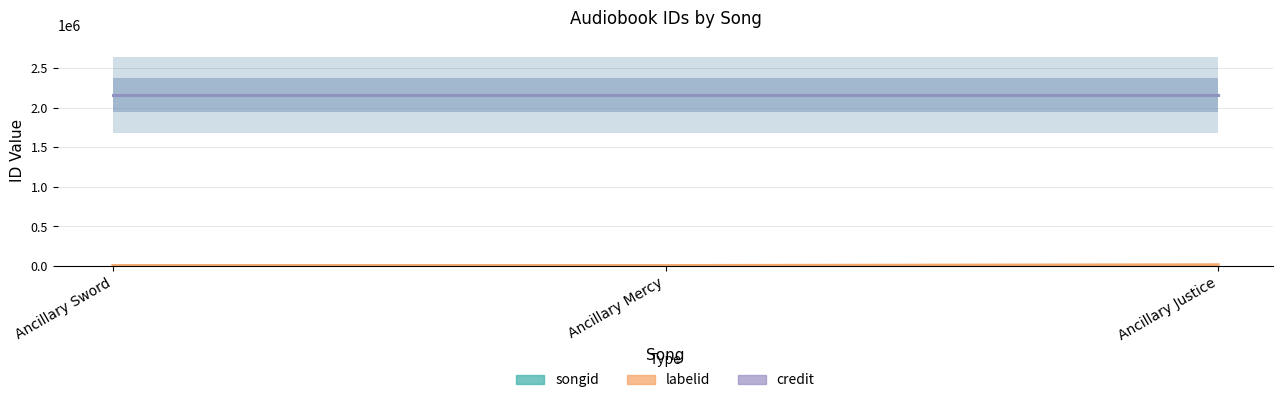

What is the sum of the songid values at Ancillary Justice and Ancillary Mercy?

4323118